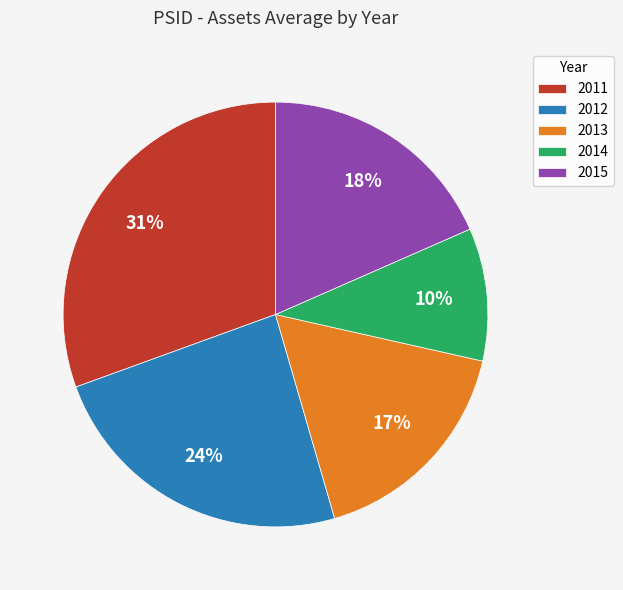

Which has a higher value, 2014 or 2012?

2012